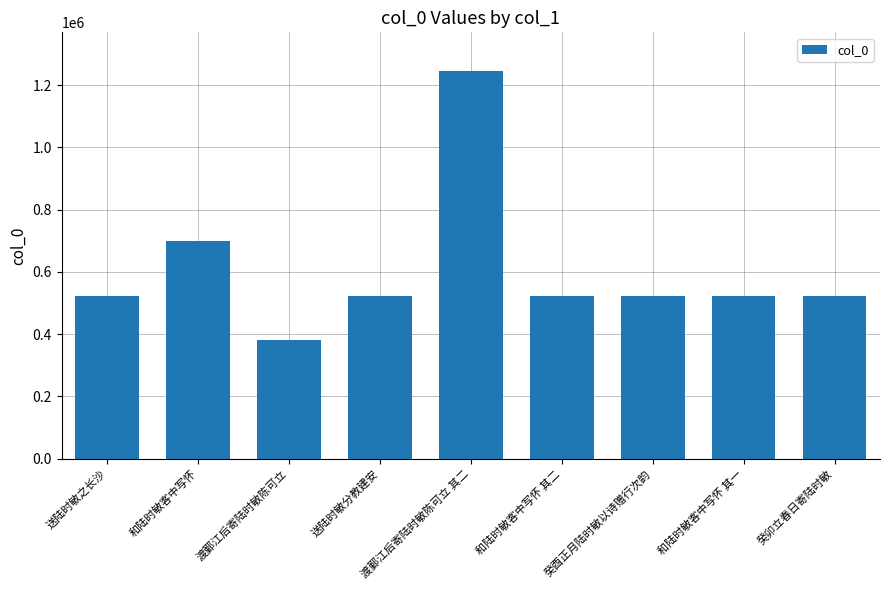

True or false: the data shows 283470 at 癸酉正月陆时敏以诗赠行次韵.

False